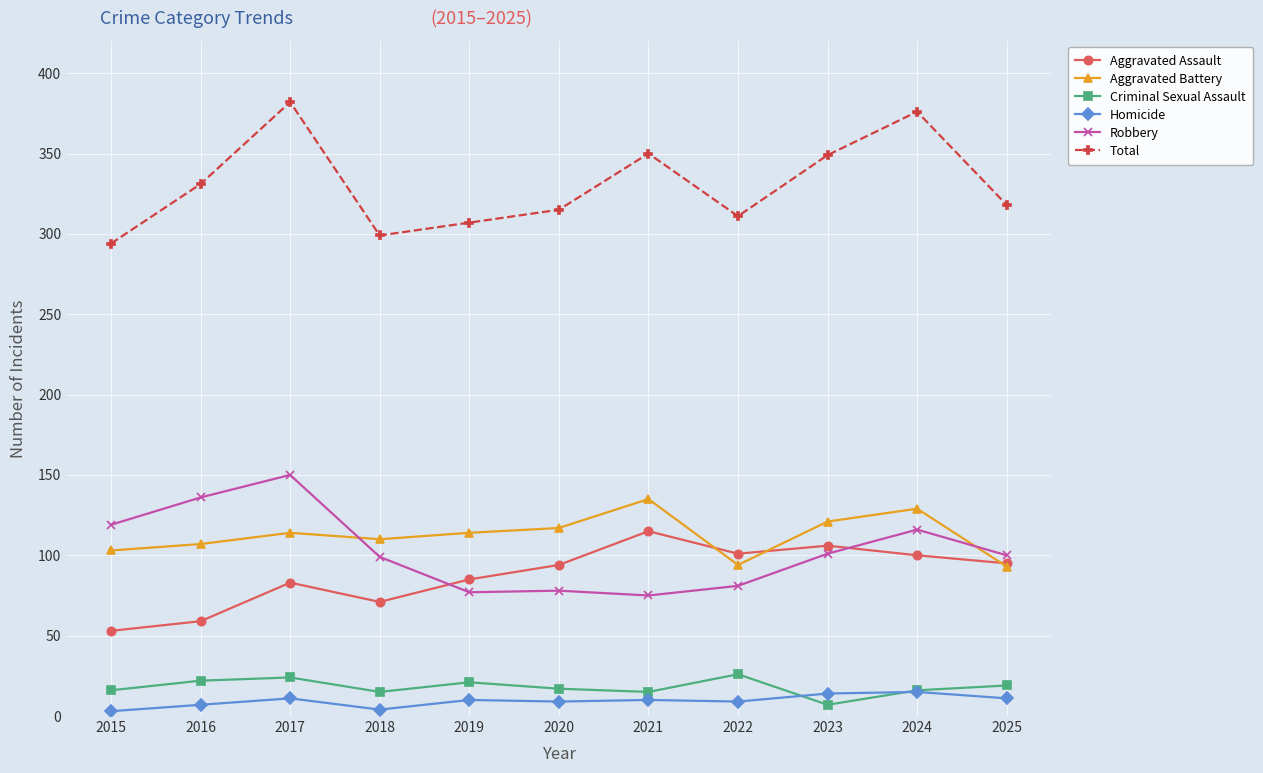

Is the value of Aggravated Assault at 2022 greater than the value of Homicide at 2015?

Yes